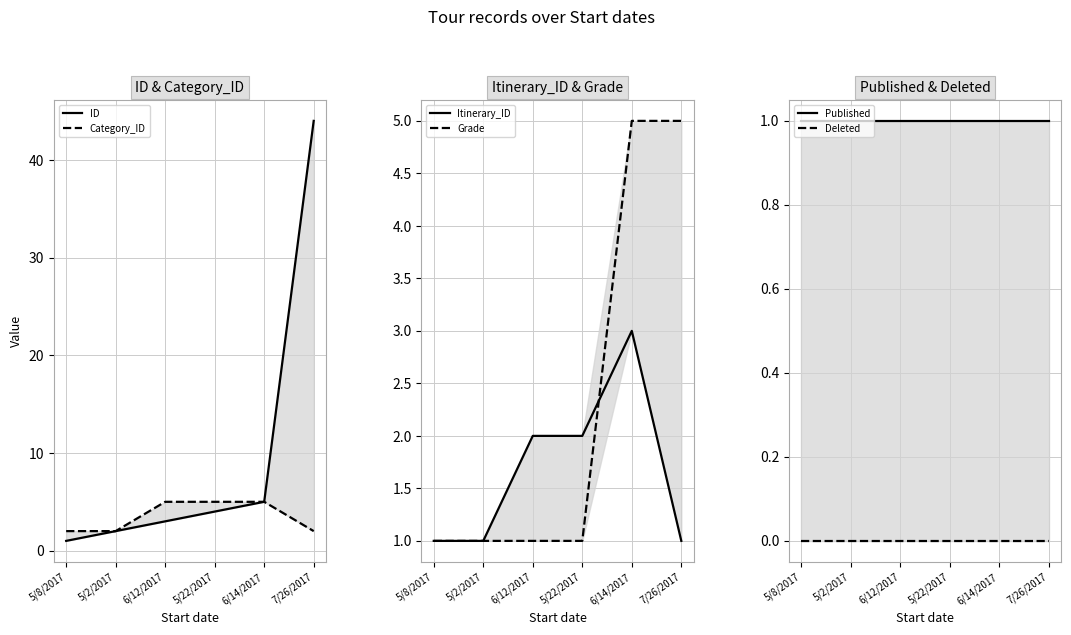

What is the label of the 4th point from the right?

6/12/2017